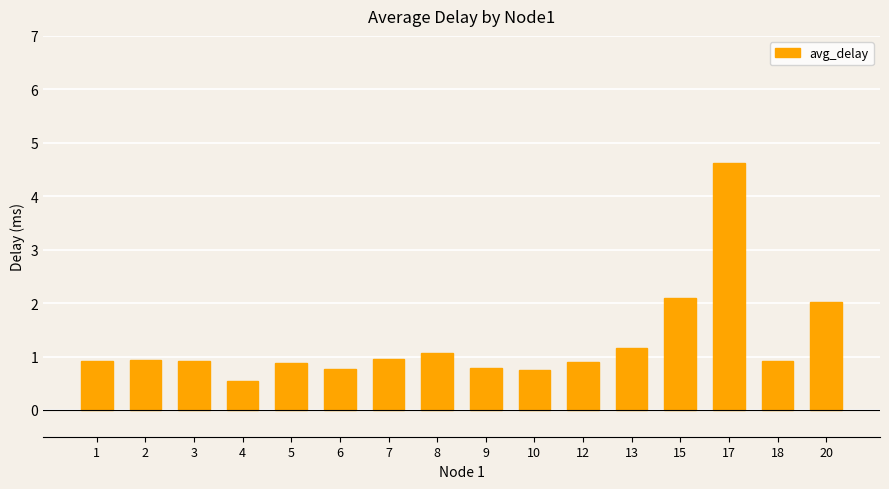

How many categories are shown in the chart?

16